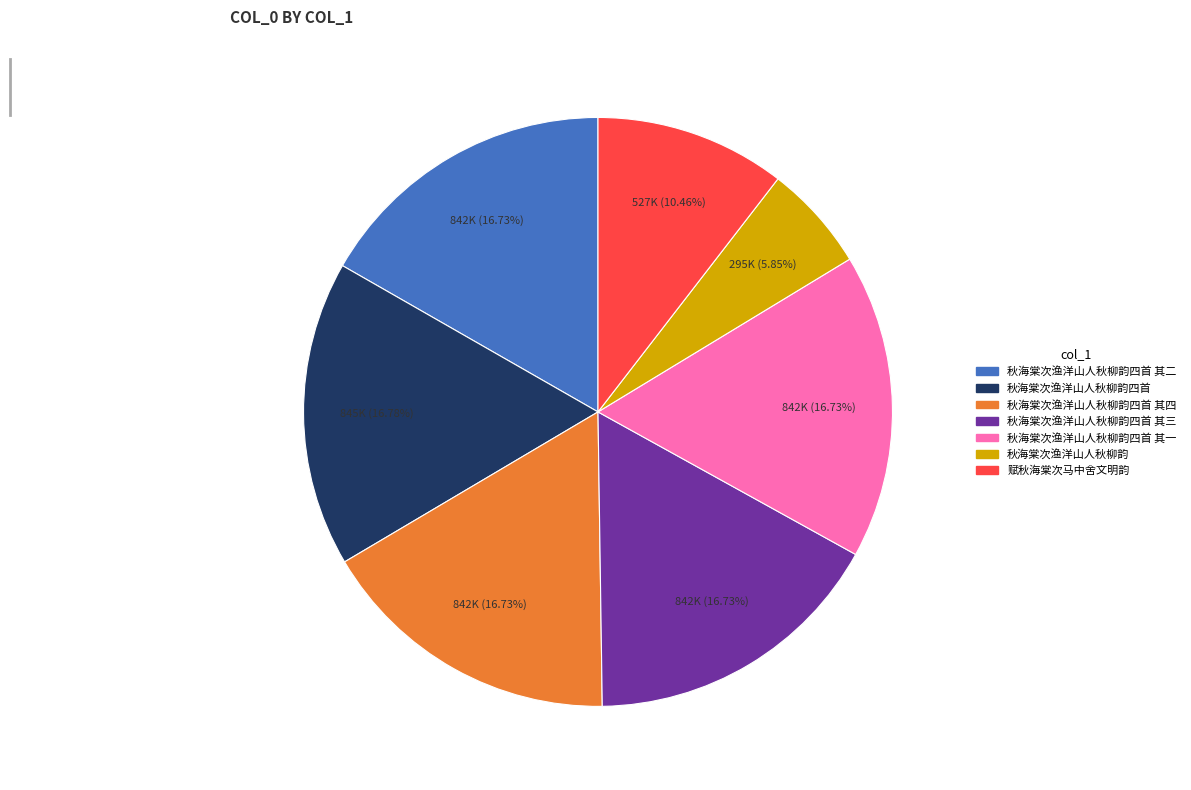

How many segments does this pie chart have?

7